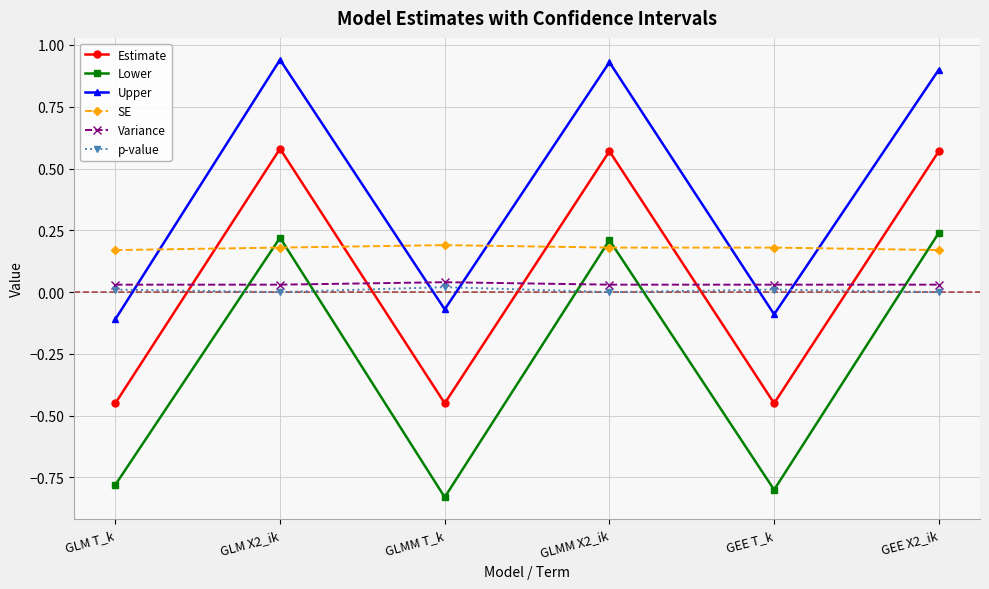

True or false: SE and Variance cross at least once.

False